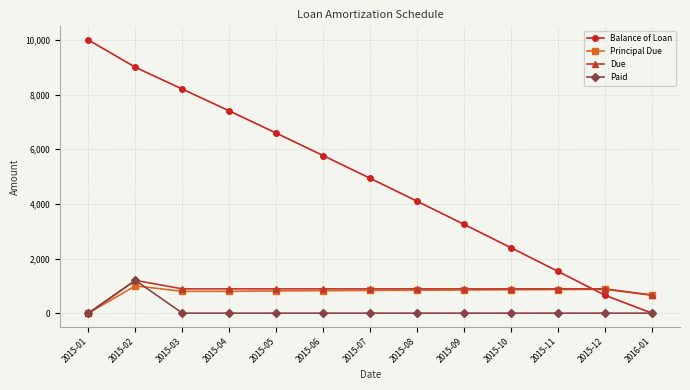

How many times do Balance of Loan and Due cross each other?

1